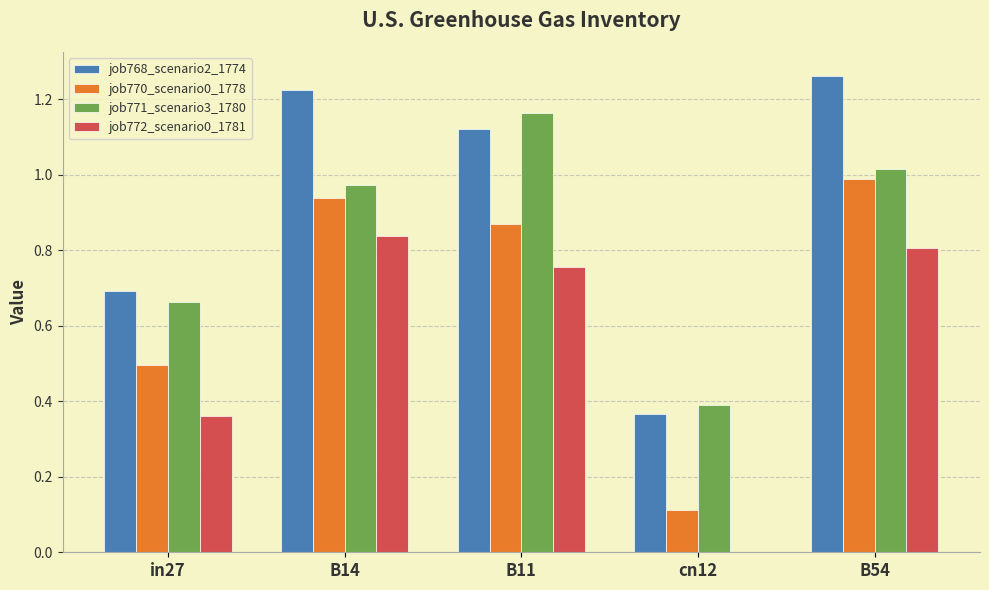

What is the total value across all series at B11?

3.9